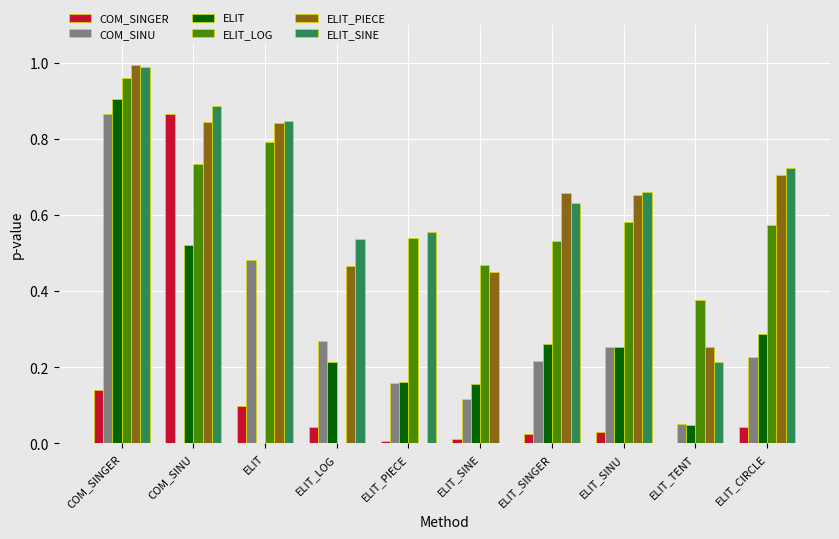

Is it true that ELIT equals 0.0 at ELIT?

True